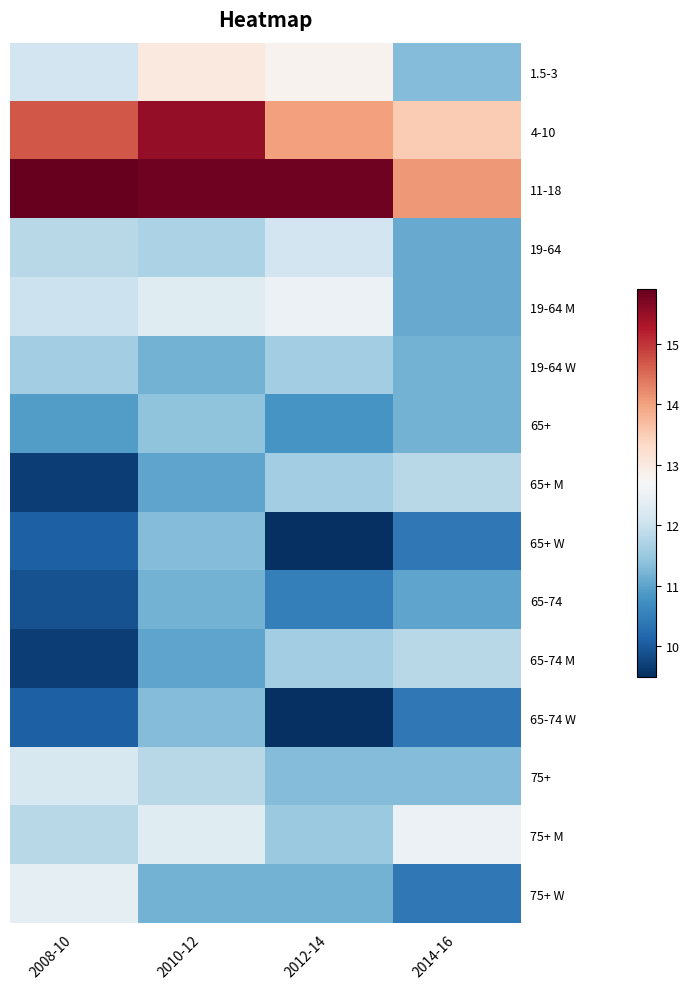

Reading right to left, what are all the values shown in this chart?

1.5-3: 2014-16=11.3	2012-14=12.8	2010-12=13.0	2008-10=12.1
4-10: 2014-16=13.5	2012-14=14.0	2010-12=15.5	2008-10=14.7
11-18: 2014-16=14.1	2012-14=15.8	2010-12=15.8	2008-10=15.9
19-64: 2014-16=11.1	2012-14=12.1	2010-12=11.7	2008-10=11.8
19-64 M: 2014-16=11.1	2012-14=12.5	2010-12=12.3	2008-10=12.0
19-64 W: 2014-16=11.2	2012-14=11.6	2010-12=11.2	2008-10=11.6
65+: 2014-16=11.2	2012-14=10.8	2010-12=11.4	2008-10=10.9
65+ M: 2014-16=11.8	2012-14=11.6	2010-12=11.0	2008-10=9.7
65+ W: 2014-16=10.4	2012-14=9.5	2010-12=11.3	2008-10=10.1
65-74: 2014-16=11.0	2012-14=10.5	2010-12=11.2	2008-10=9.9
65-74 M: 2014-16=11.8	2012-14=11.6	2010-12=11.0	2008-10=9.7
65-74 W: 2014-16=10.4	2012-14=9.5	2010-12=11.3	2008-10=10.1
75+: 2014-16=11.3	2012-14=11.3	2010-12=11.8	2008-10=12.2
75+ M: 2014-16=12.5	2012-14=11.5	2010-12=12.3	2008-10=11.8
75+ W: 2014-16=10.4	2012-14=11.2	2010-12=11.2	2008-10=12.4